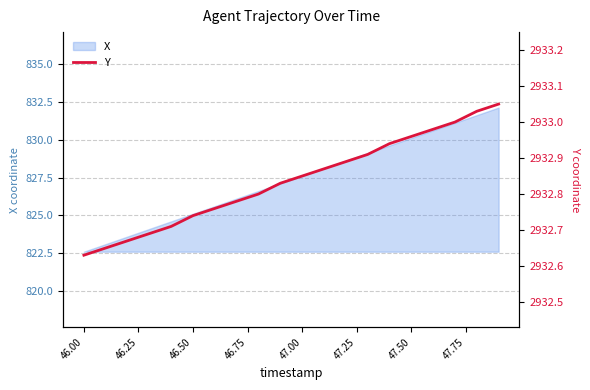

What is the lowest value of the X series?

822.6